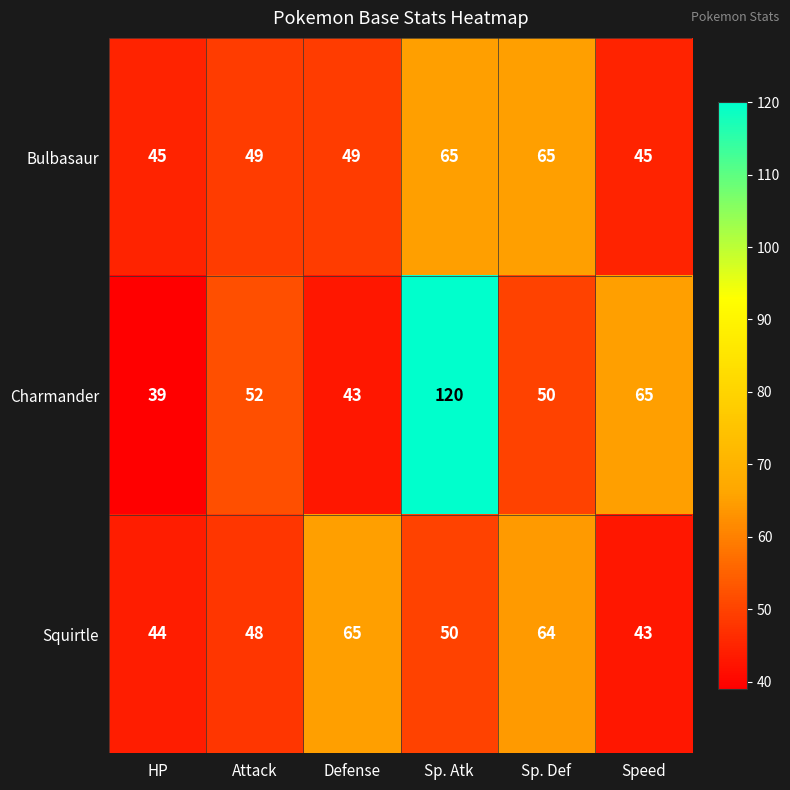

Reading left to right, extract all data points from this chart.

Bulbasaur: 45	49	49	65	65	45
Charmander: 39	52	43	120	50	65
Squirtle: 44	48	65	50	64	43